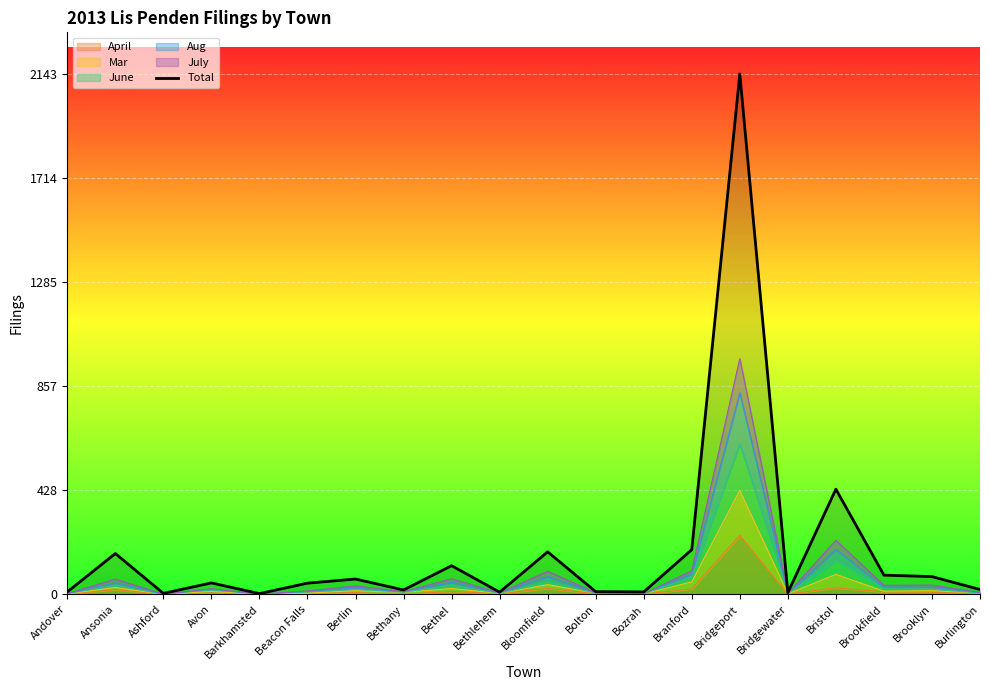

List the labels in order of value, largest first.

Bridgeport, Bristol, Branford, Bloomfield, Ansonia, Bethel, Brookfield, Brooklyn, Berlin, Avon, Beacon Falls, Burlington, Bethany, Bolton, Andover, Bozrah, Bethlehem, Bridgewater, Ashford, Barkhamsted